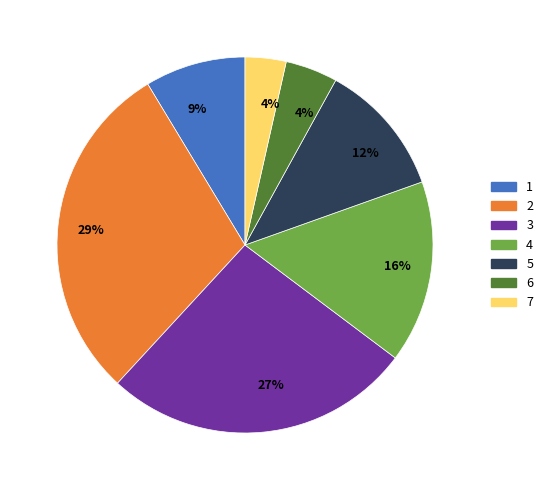

Is there a majority slice in this chart?

No